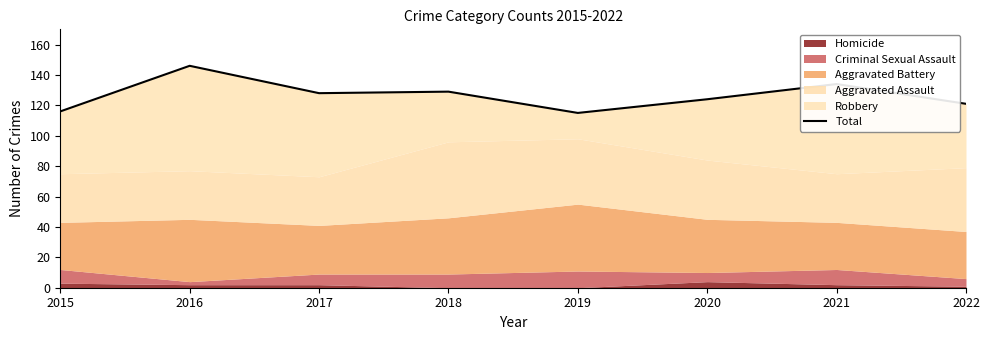

What is the sum of the values at 2018 and 2017?

257